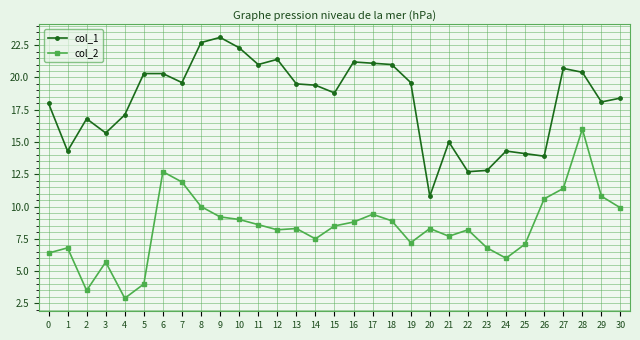

What is the approximate value of col_1 at 28?

20.4